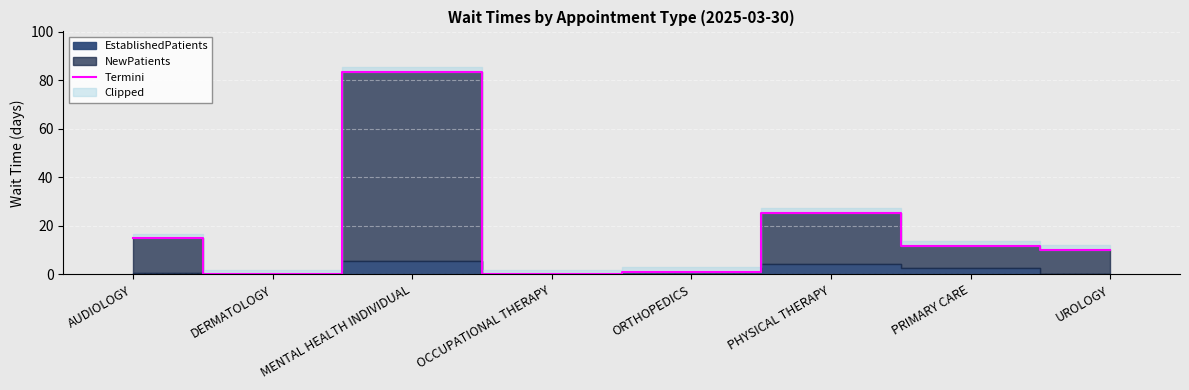

True or false: the data has more than 2 interior local peaks.

False